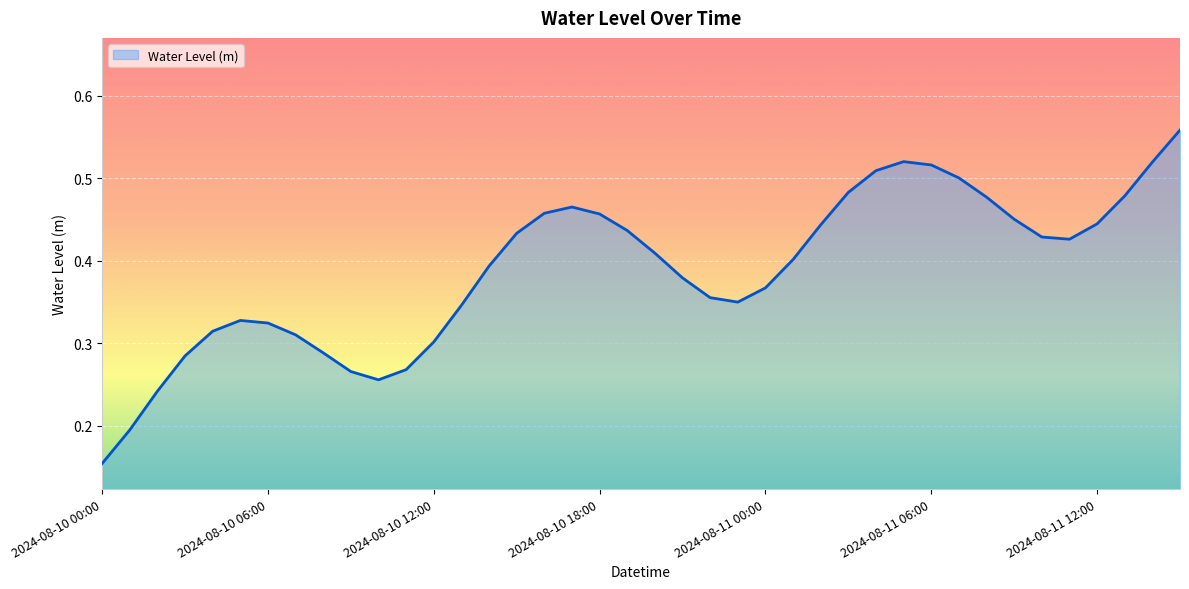

Reading left to right, list all the values displayed in this chart.

0.2	0.2	0.2	0.3	0.3	0.3	0.3	0.3	0.3	0.3	0.3	0.3	0.3	0.3	0.4	0.4	0.5	0.5	0.5	0.4	0.4	0.4	0.4	0.3	0.4	0.4	0.4	0.5	0.5	0.5	0.5	0.5	0.5	0.5	0.4	0.4	0.4	0.5	0.5	0.6